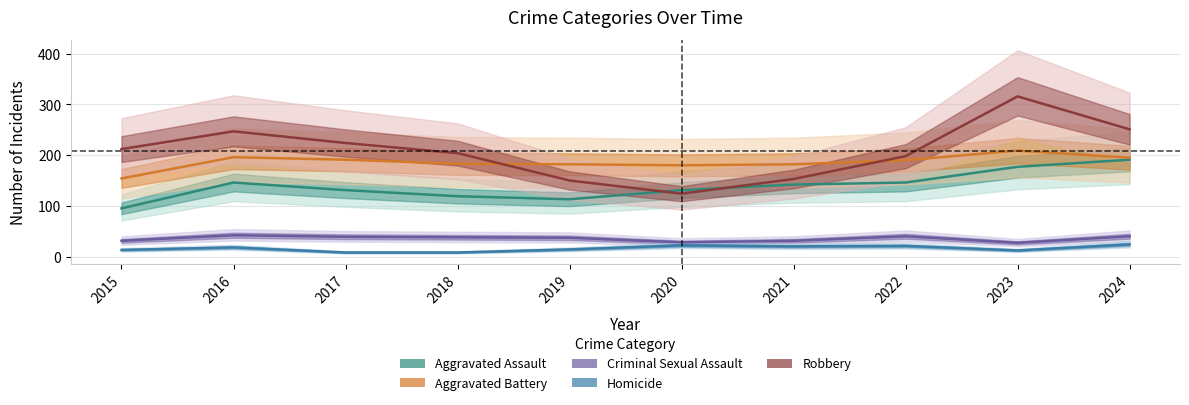

True or false: Criminal Sexual Assault has more than 2 points higher than both neighbors.

False